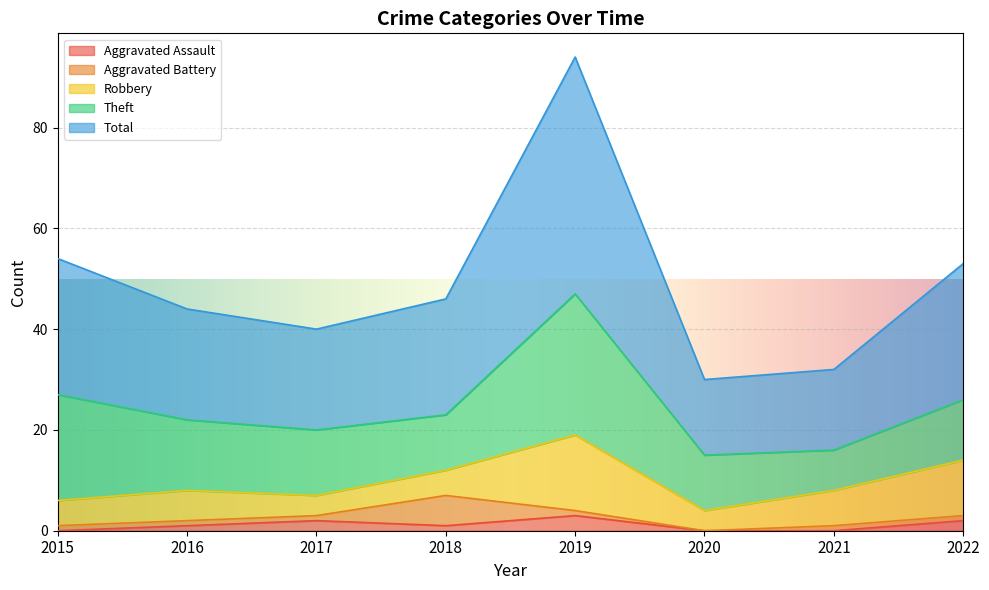

How many positive values does the Aggravated Assault series have?

5